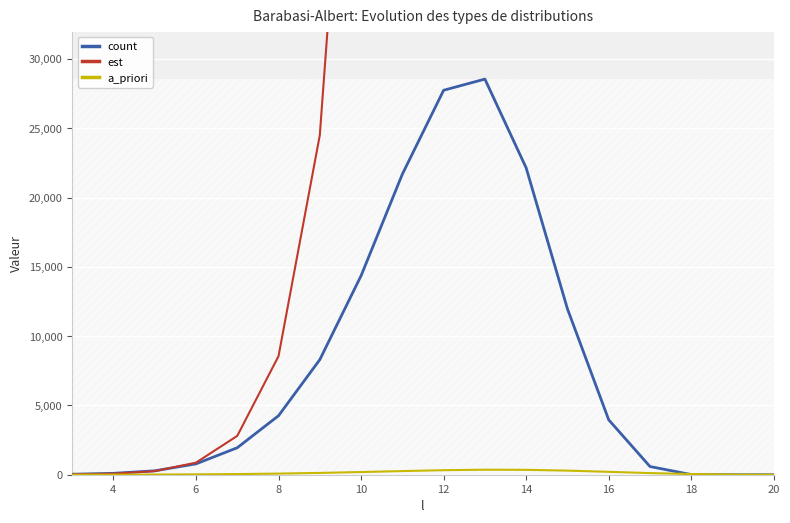

Where is a_priori nearest to the value 181?

10